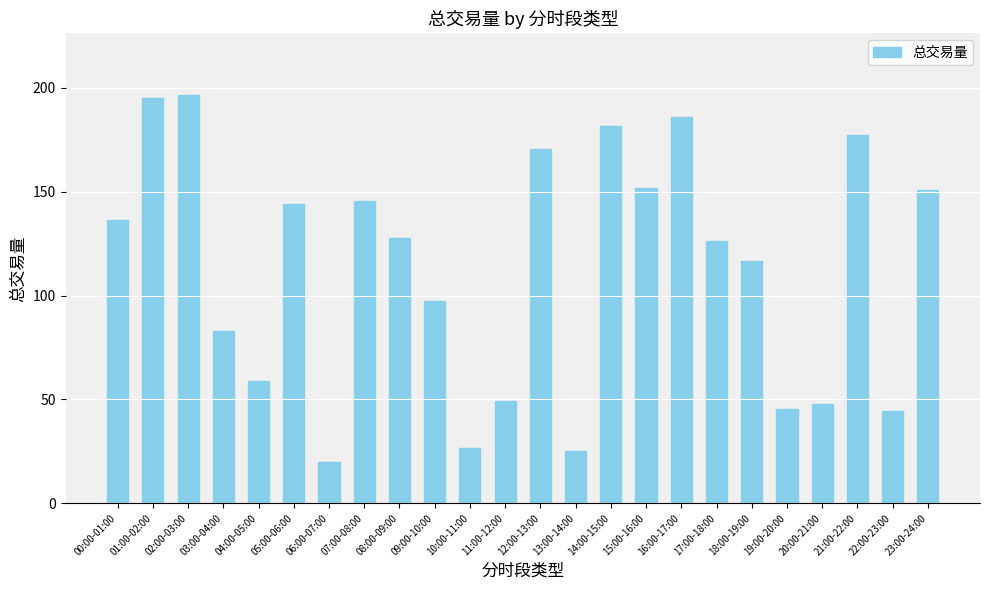

True or false: the data shows 195.3 at 01:00-02:00.

True